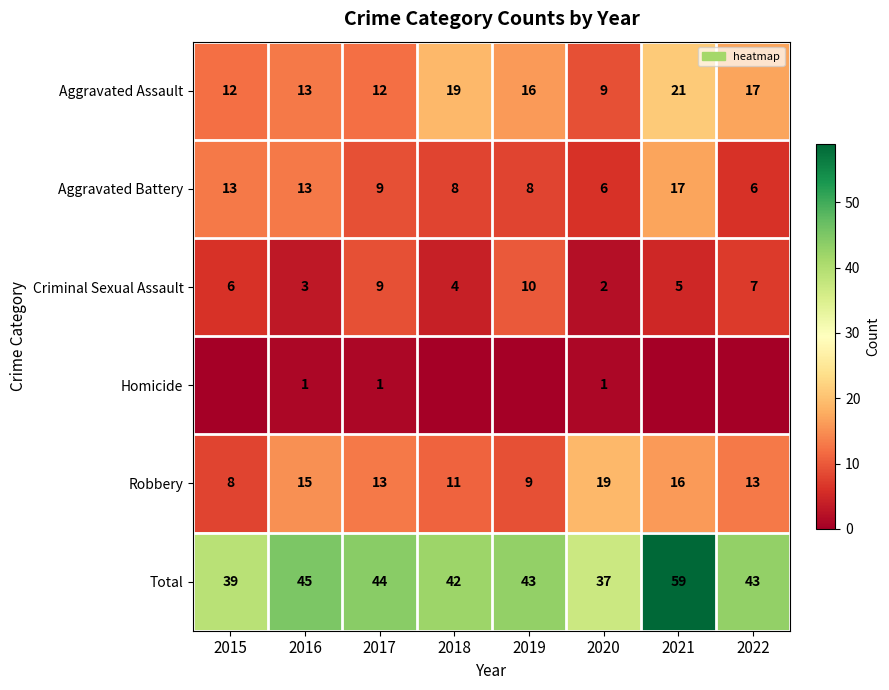

What is the spread (max minus min) of values at 2017?

43